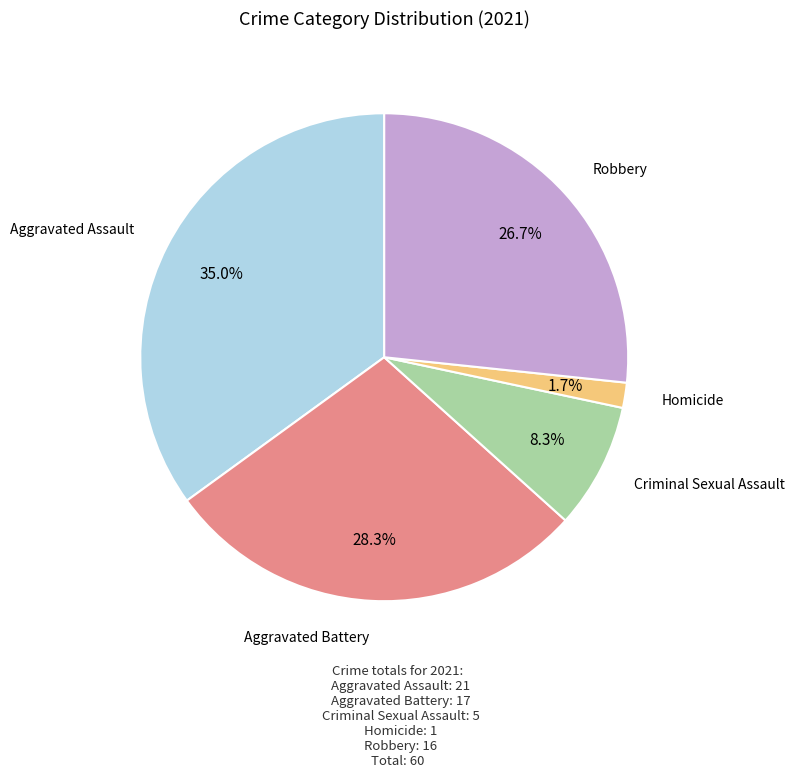

The Aggravated Battery slice represents 40% of the pie. True or false?

False